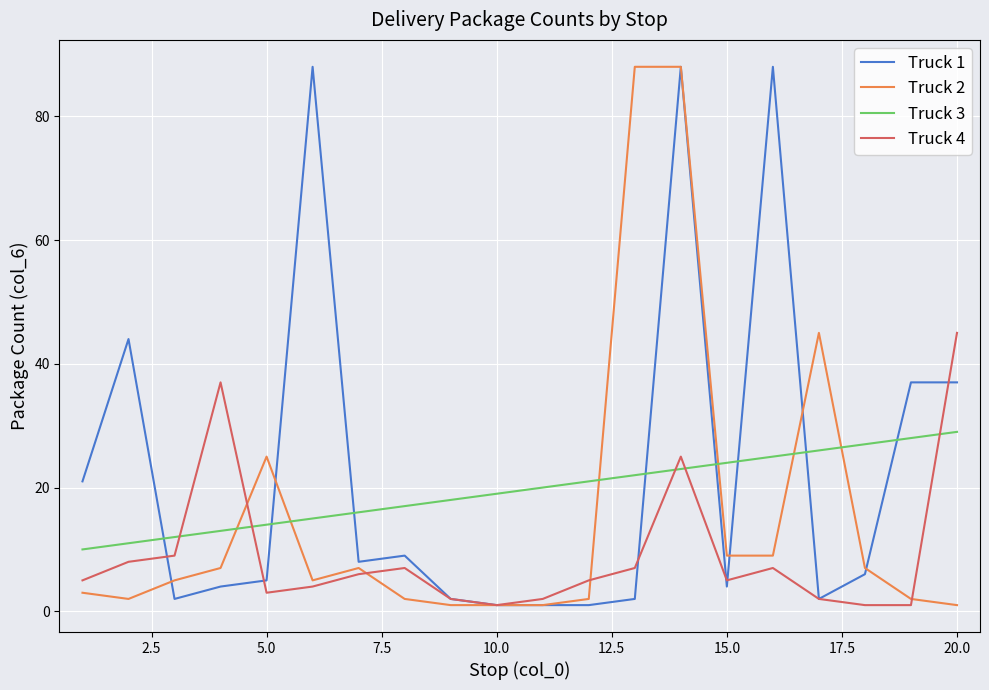

How many intersections are there between Truck 1 and Truck 2?

5